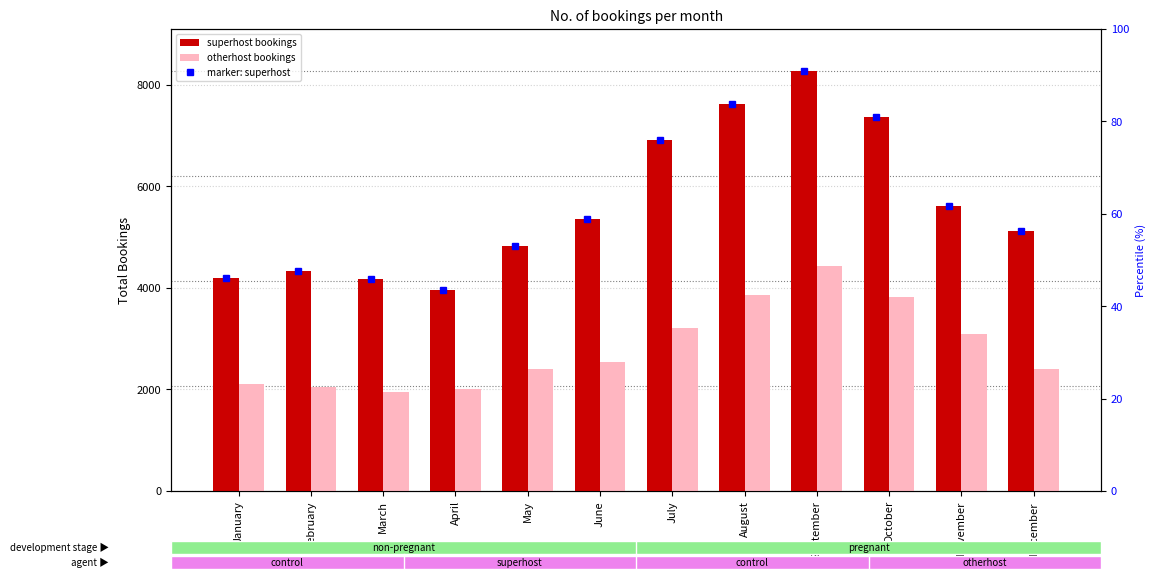

What is the difference between the highest and lowest values at March?

2224